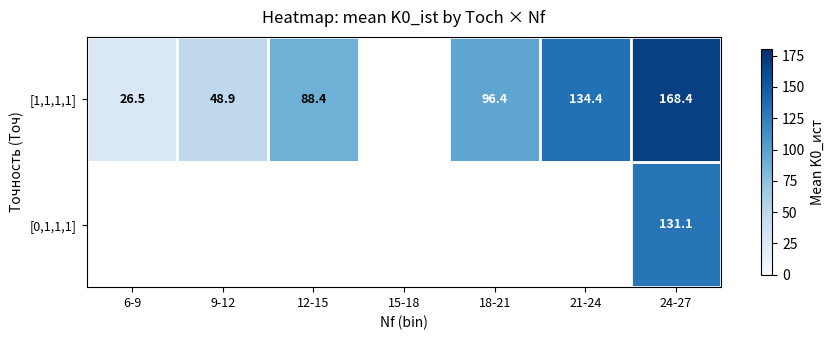

What is the spread (max minus min) of values at 24-27?

37.3